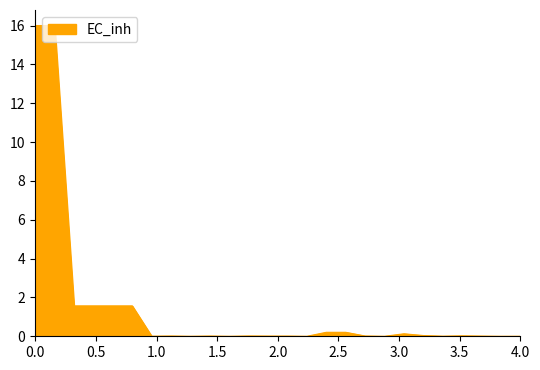

How many lines are shown in the chart?

1